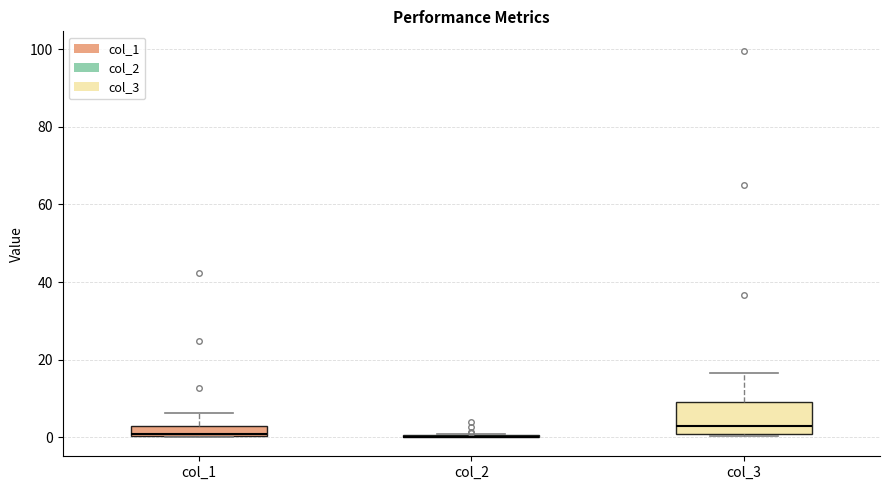

Comparing the boxes themselves (not the whiskers), which one is the tallest?

col_3